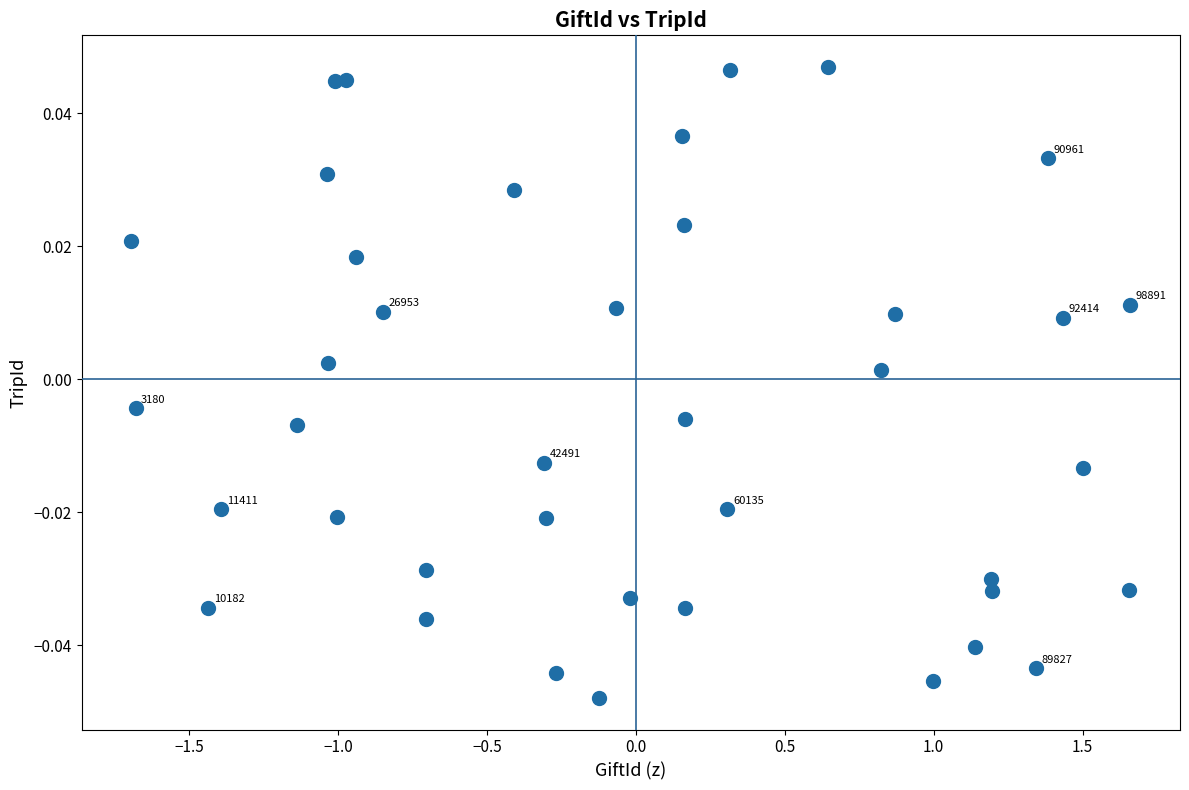

What is the range of X values (max minus min)?

3.4